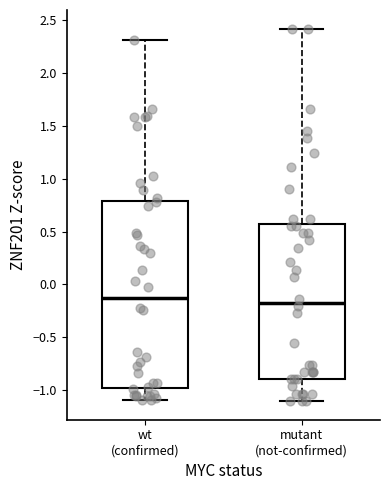

Which box is the tallest, from its lower edge to its upper edge?

wt (confirmed)